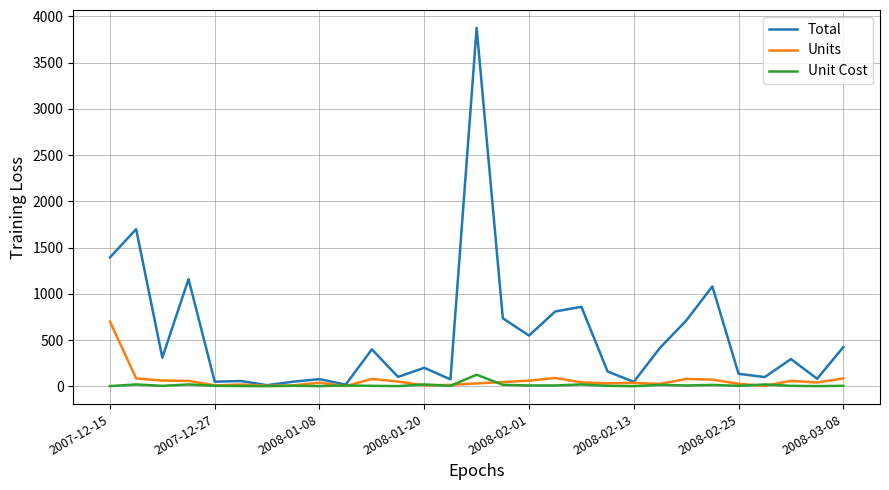

What are all the series names shown in the legend?

Total, Units, Unit Cost